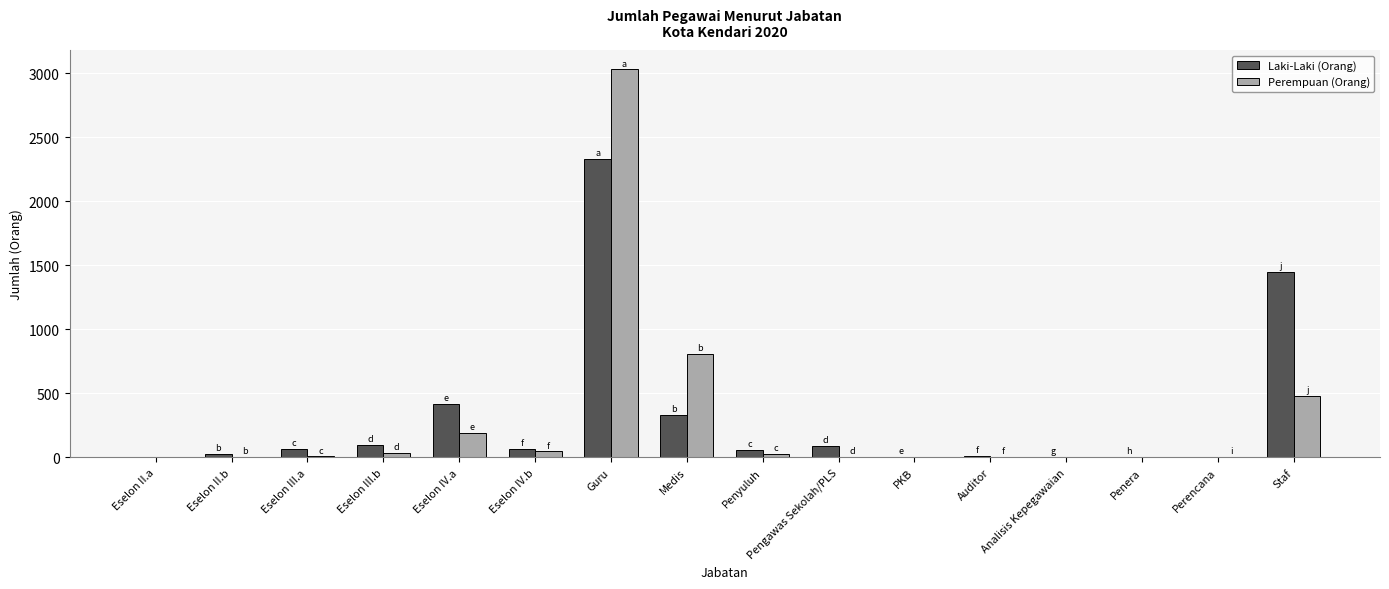

Is the value of Perempuan (Orang) at Pengawas Sekolah/PLS greater than the value of Laki-Laki (Orang) at Eselon IV.a?

No